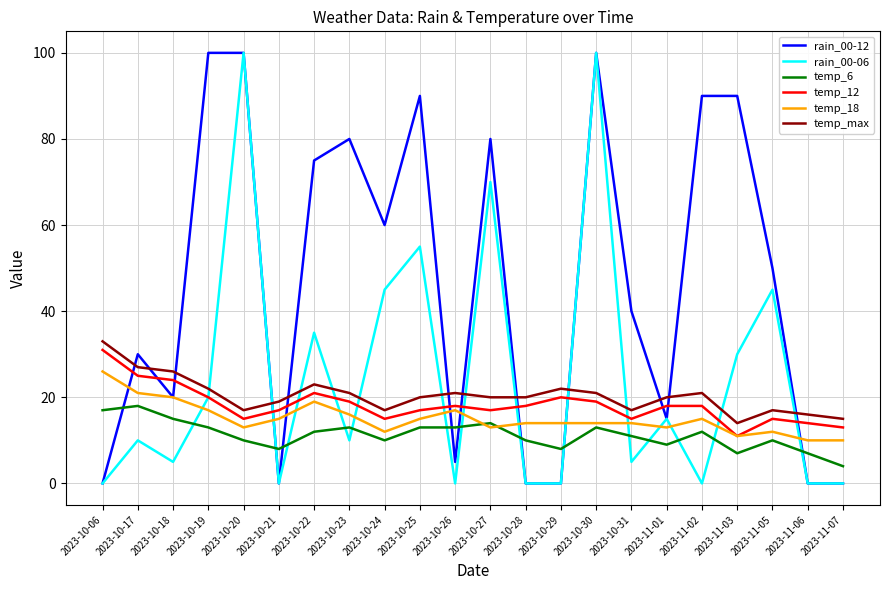

The value of temp_18 at 2023-10-06 is 7. True or false?

False